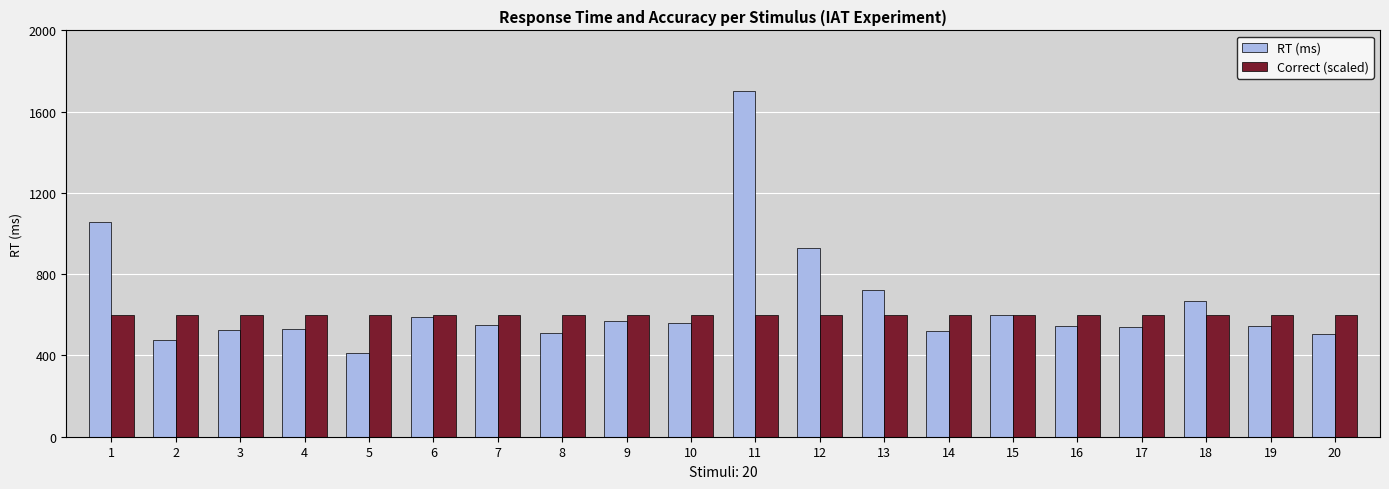

At how many categories does at least one series exceed 864?

3